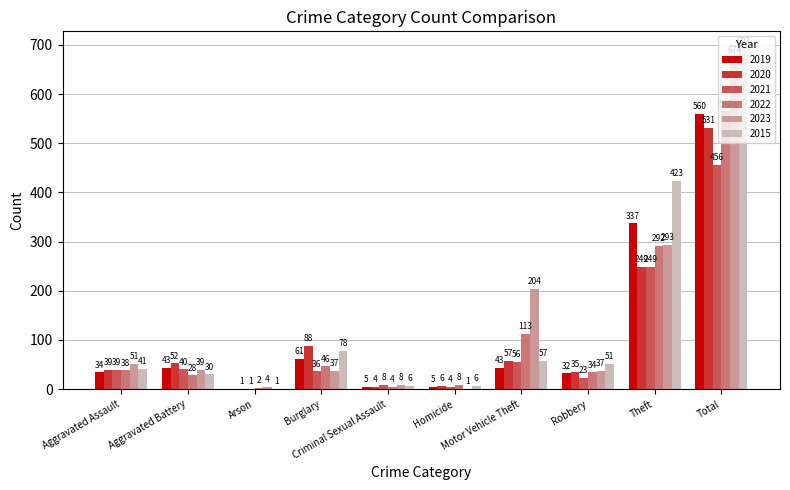

Which series has the largest total across all categories?

2015